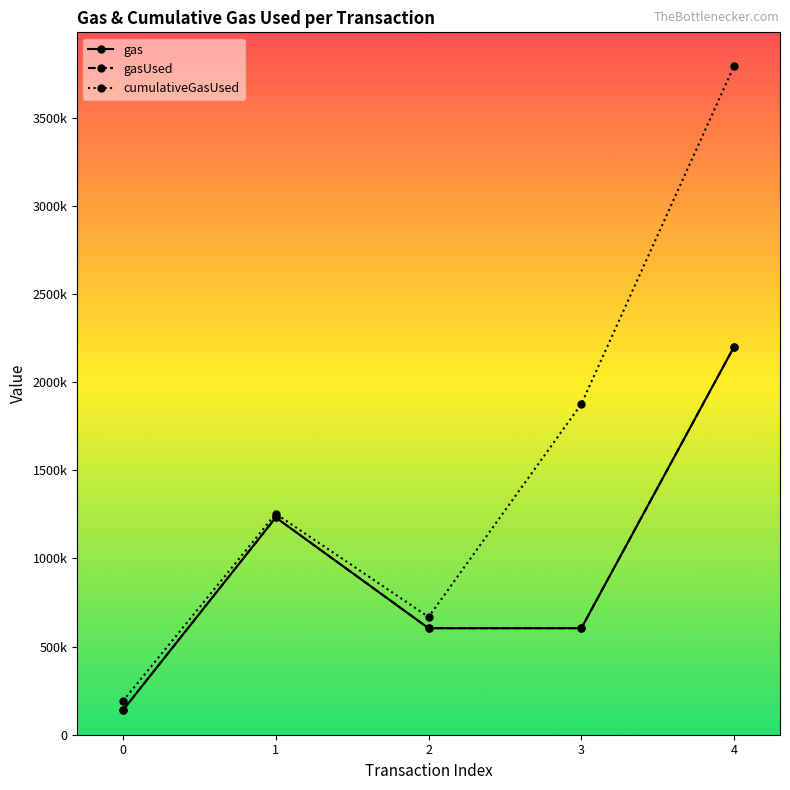

Reading right to left, extract all data points from this chart.

gas: 2201070	604259	604083	1231998	139713
gasUsed: 2201070	604259	604083	1231998	139713
cumulativeGasUsed: 3793648	1875617	667889	1252998	191419